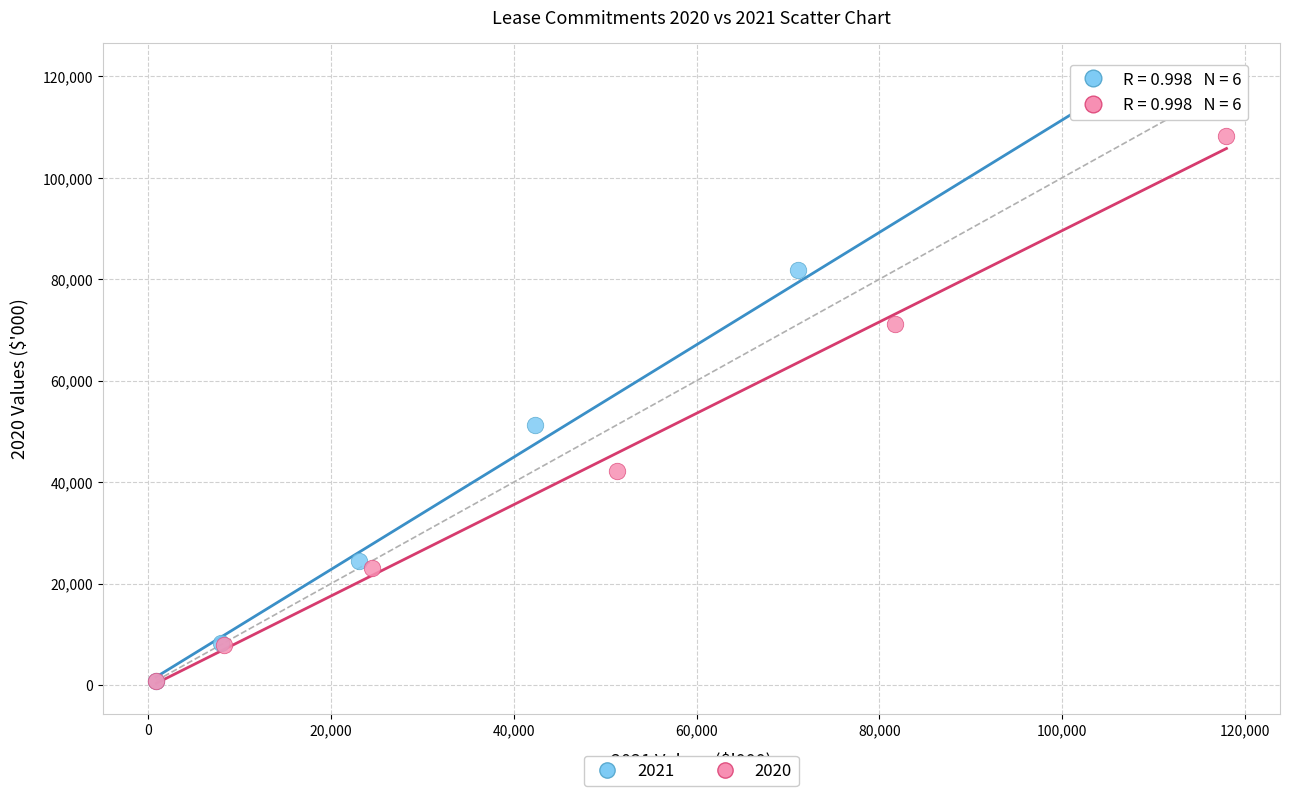

Which series contains the highest Y value?

2021